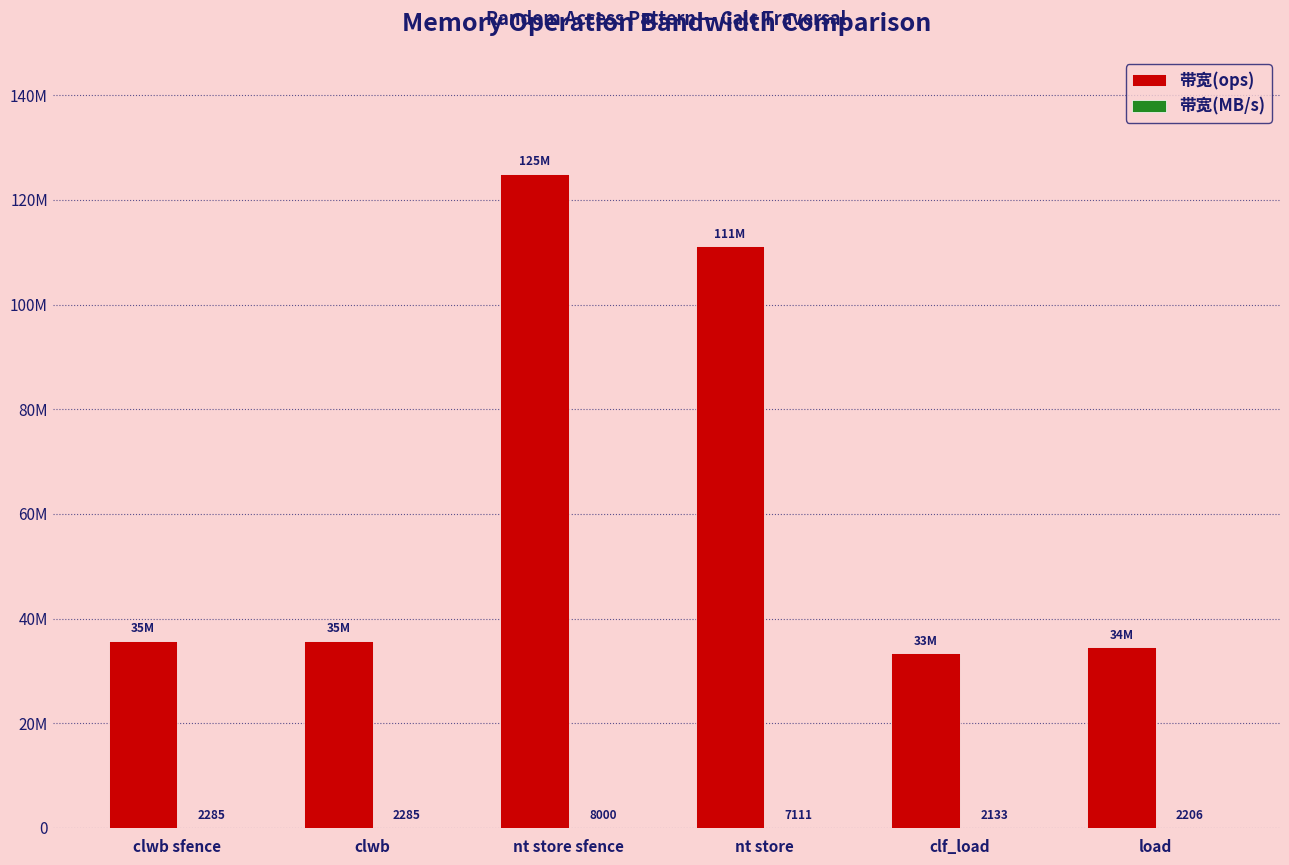

Reading right to left, what are all the values shown in this chart?

带宽(ops): 34482758	33333333	111111111	125000000	35714285	35714285
带宽(MB/s): 2206	2133	7111	8000	2285	2285